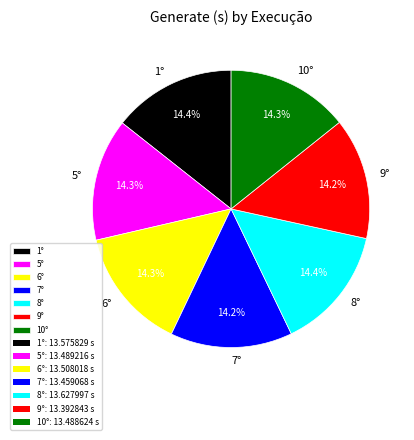

Does 5° account for over 50% of the chart?

No